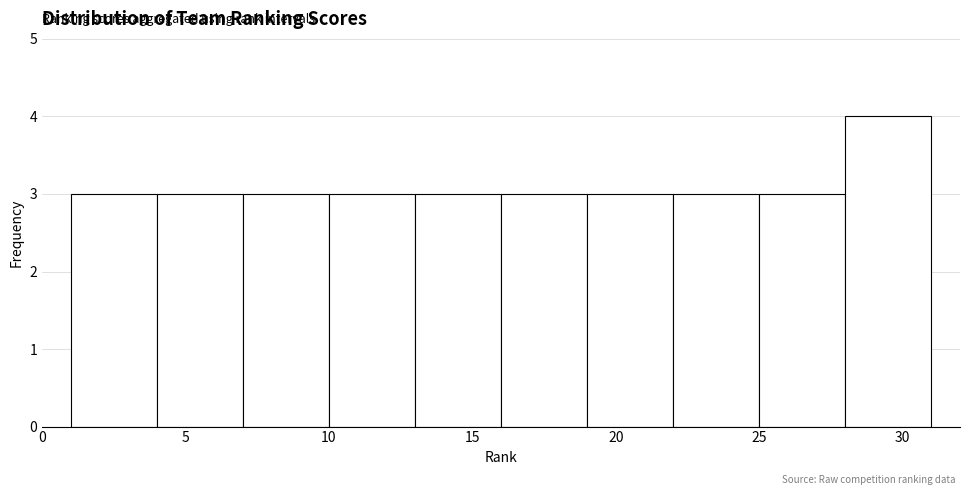

Which range on the x-axis has the tallest bar?

28 to 31